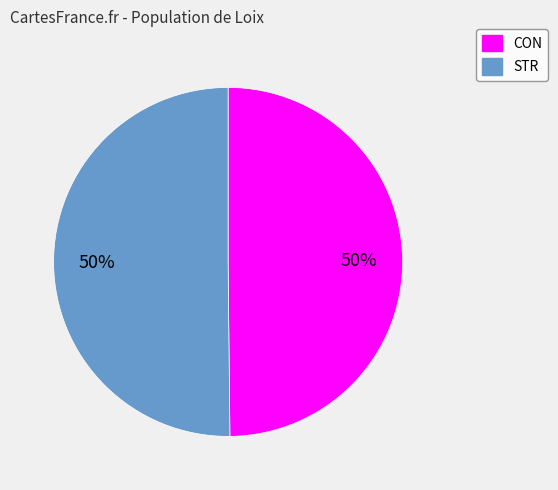

How many slices are in this pie chart?

2